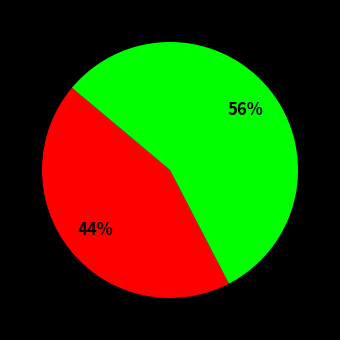

Is there any slice that represents more than half of the pie?

Yes